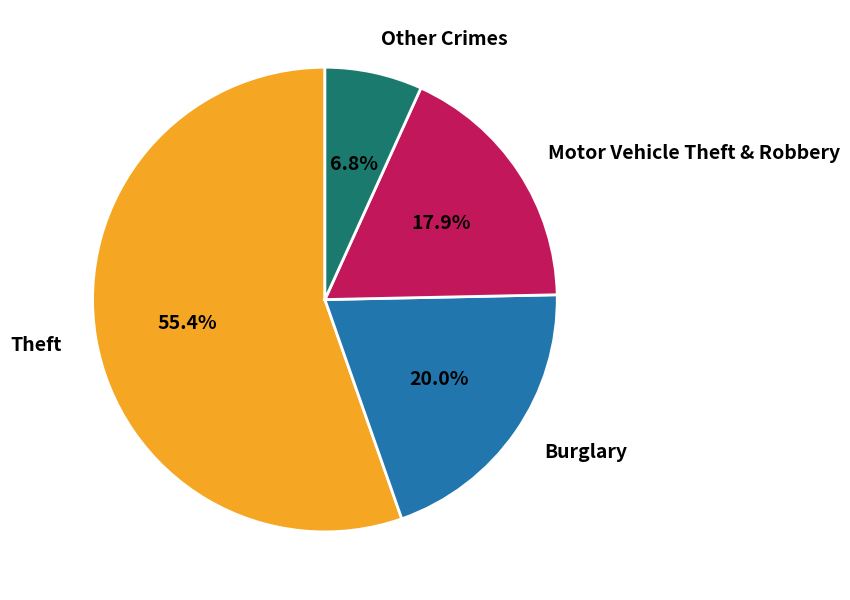

Between Other Crimes and Theft, which is larger?

Theft